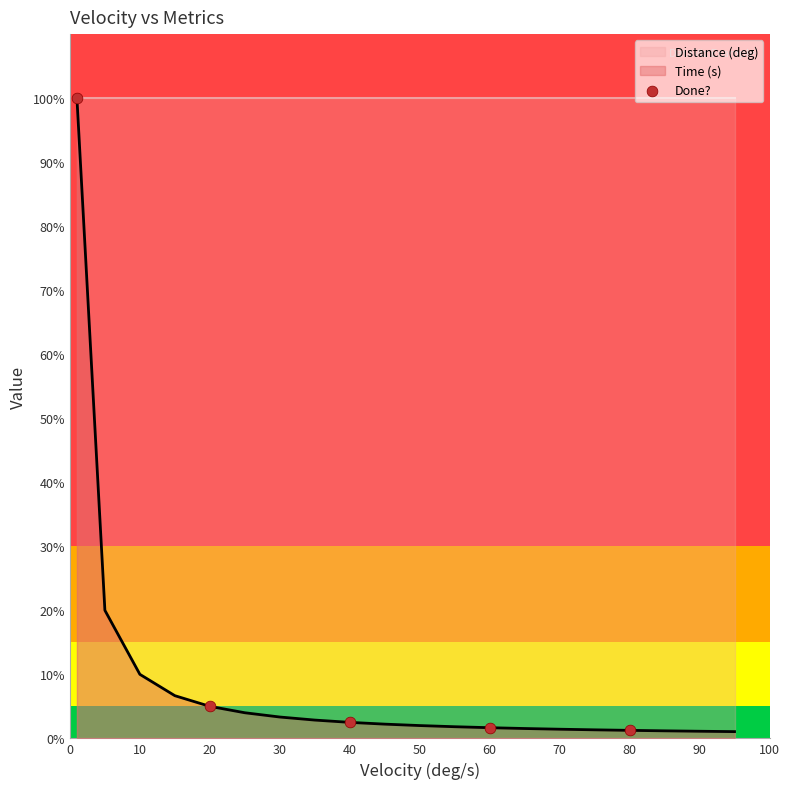

Approximately how many times larger is the value at 60 compared to 20?

0.3